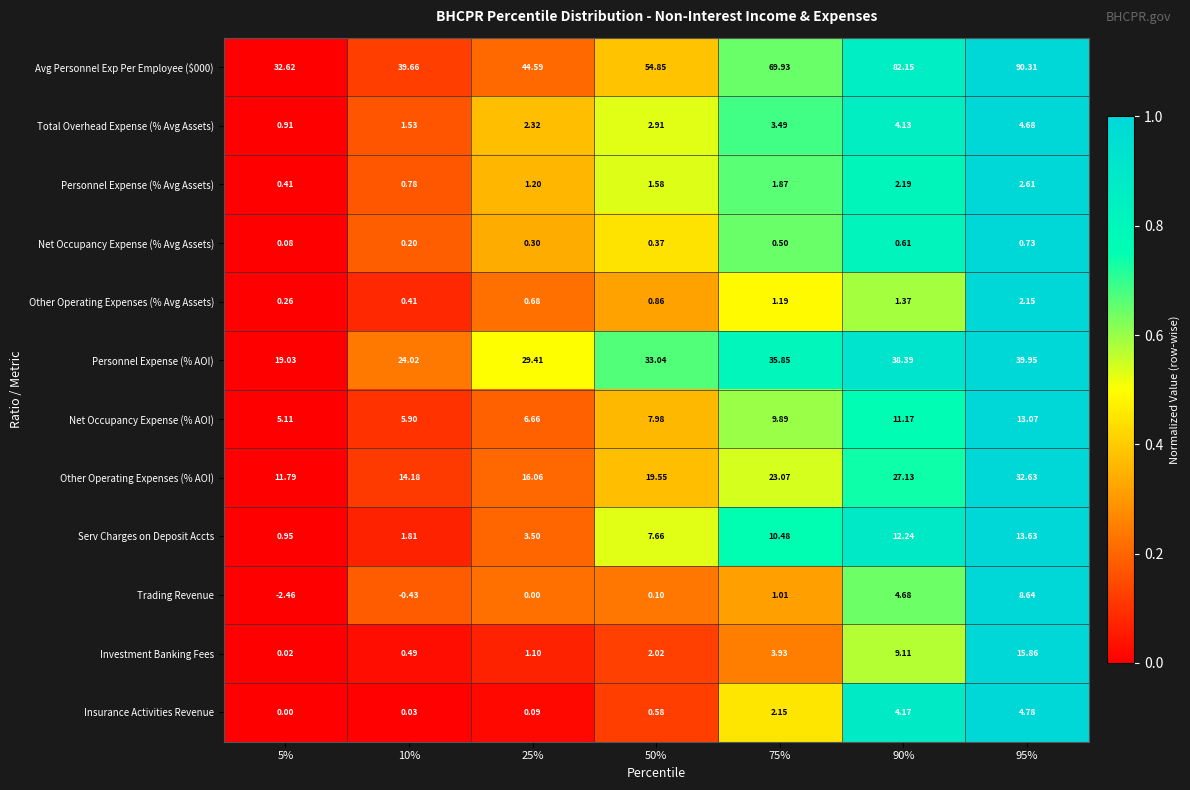

Is the value of Total Overhead Expense (% Avg Assets) at 5% greater than the value of Other Operating Expenses (% Avg Assets) at 50%?

Yes